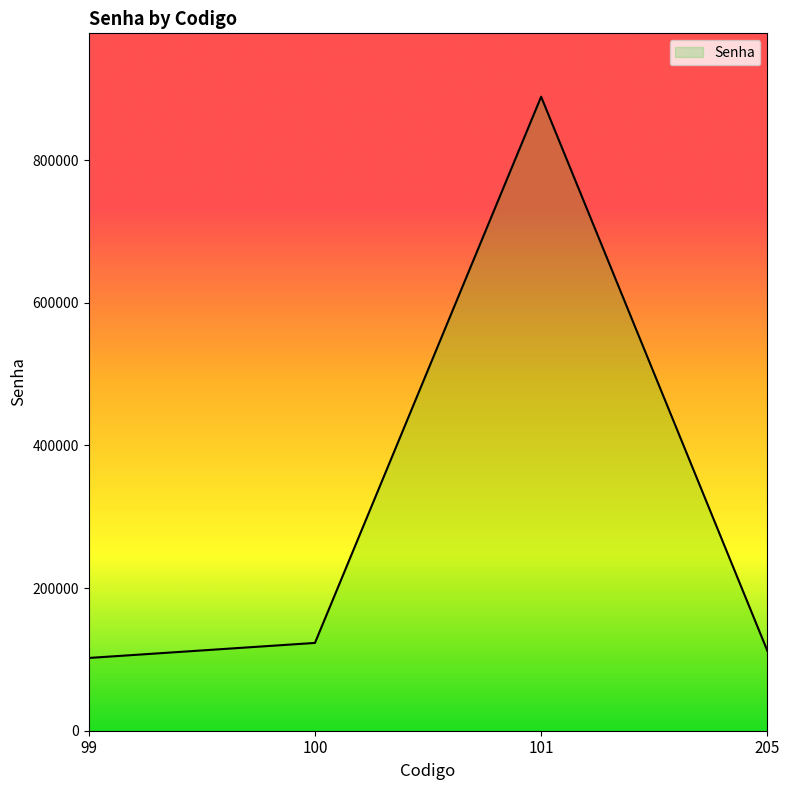

What is the difference between the values at 100 and 101?

765876